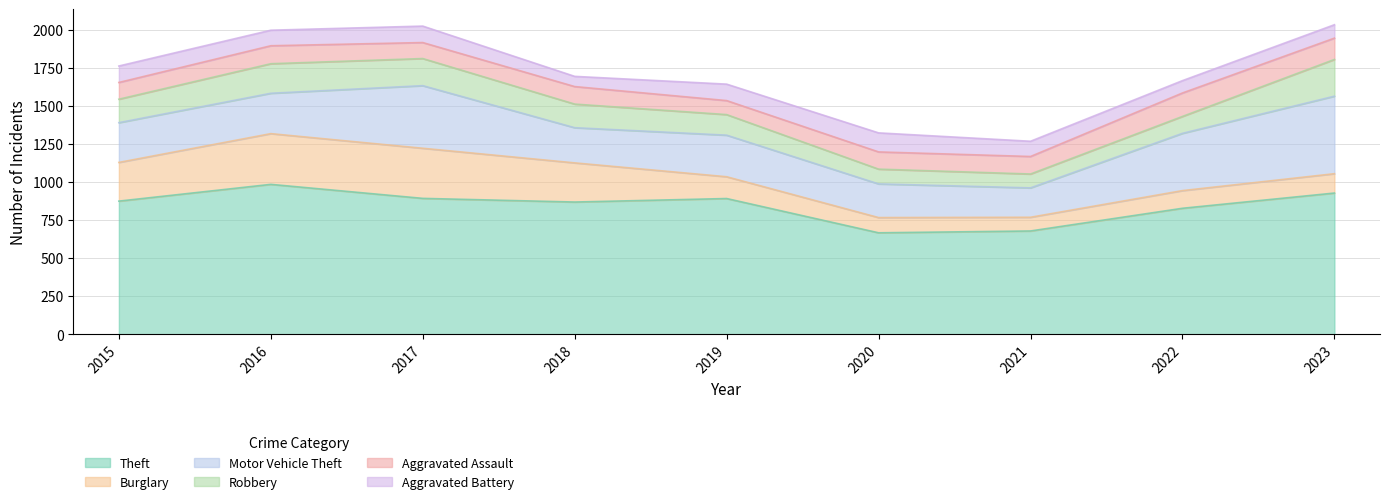

What is the approximate value of Theft at 2015, to the nearest 50?

850